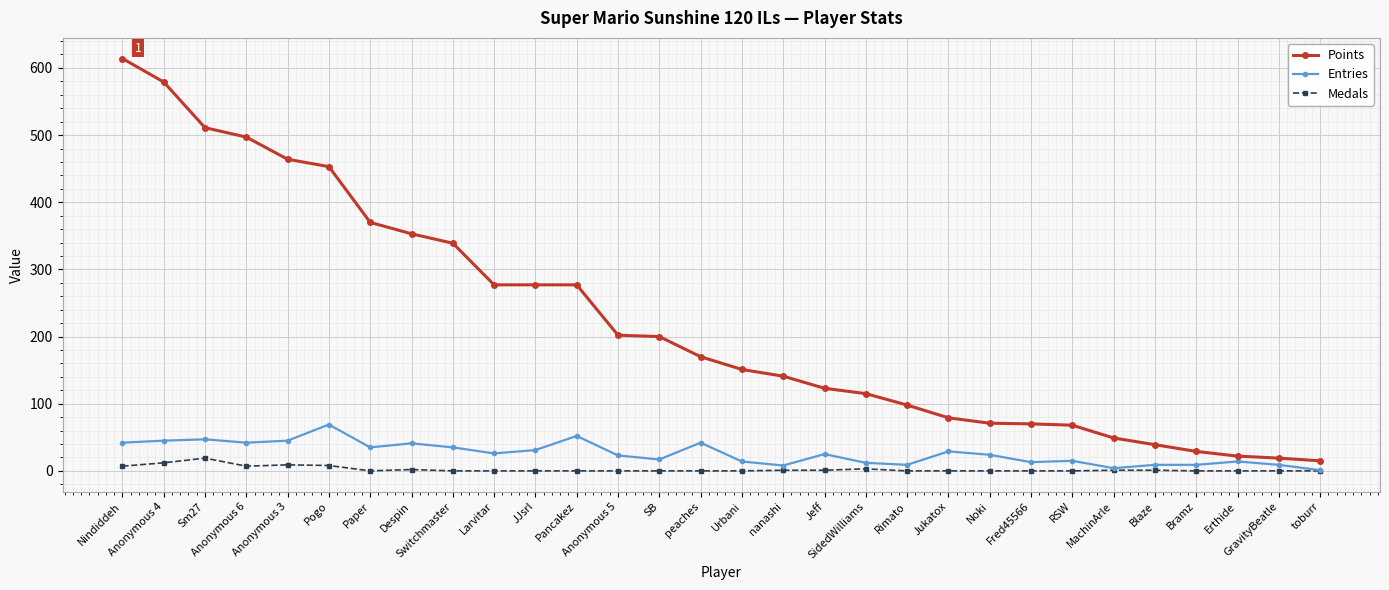

Rank the series by their maximum value, from highest to lowest.

Points, Entries, Medals